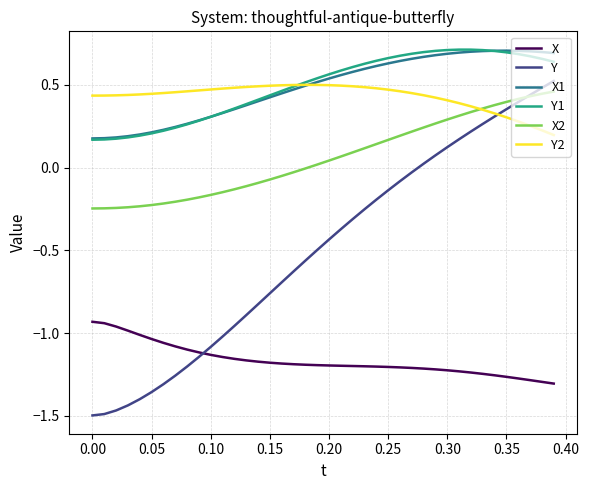

True or false: X2 and Y1 cross at least once.

False